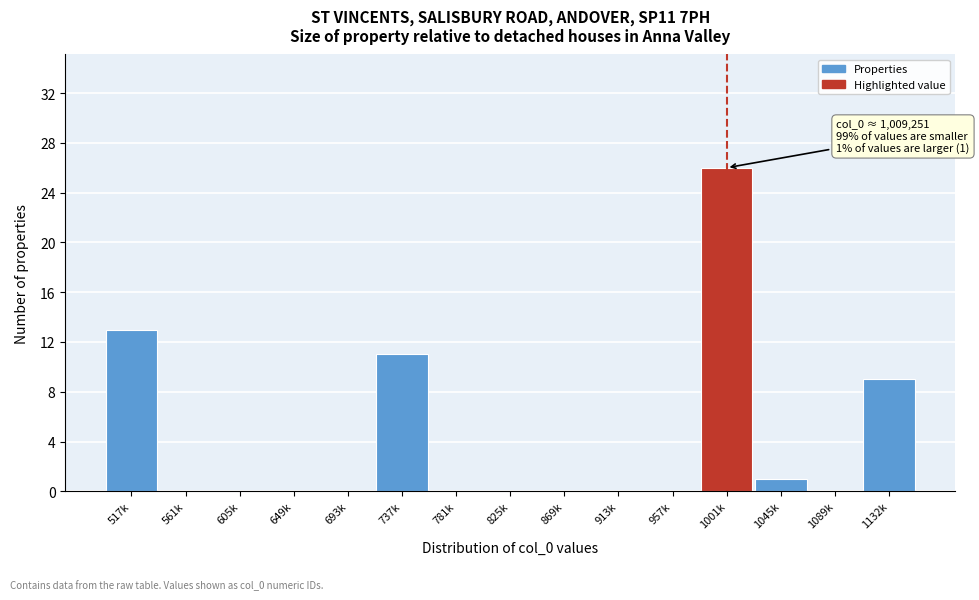

Reading left to right, list all the values displayed in this chart.

517k=13	561k=0	605k=0	649k=0	693k=0	737k=11	781k=0	825k=0	869k=0	913k=0	957k=0	1001k=26	1045k=1	1089k=0	1132k=9